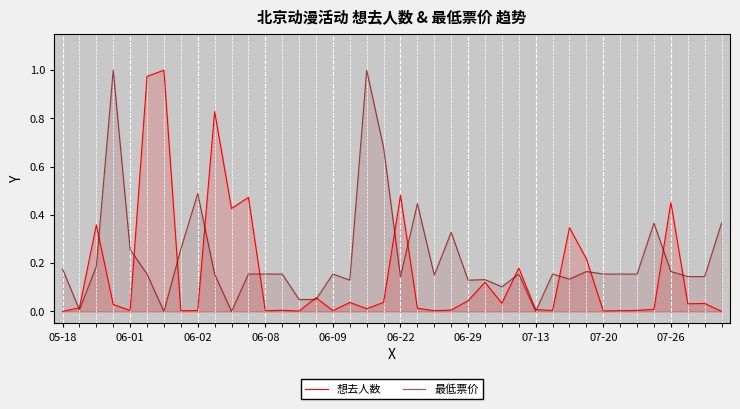

How many lines are shown in the chart?

2